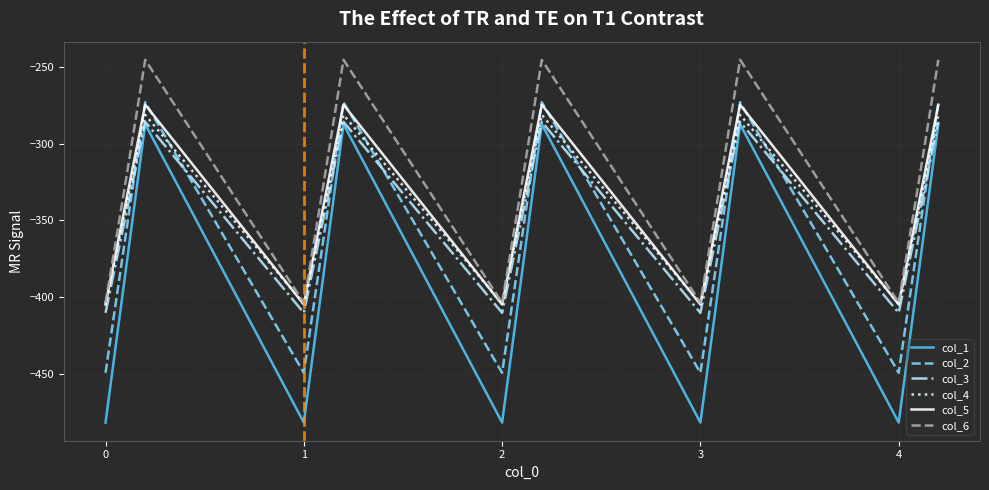

Which series has the largest total across all categories?

col_6